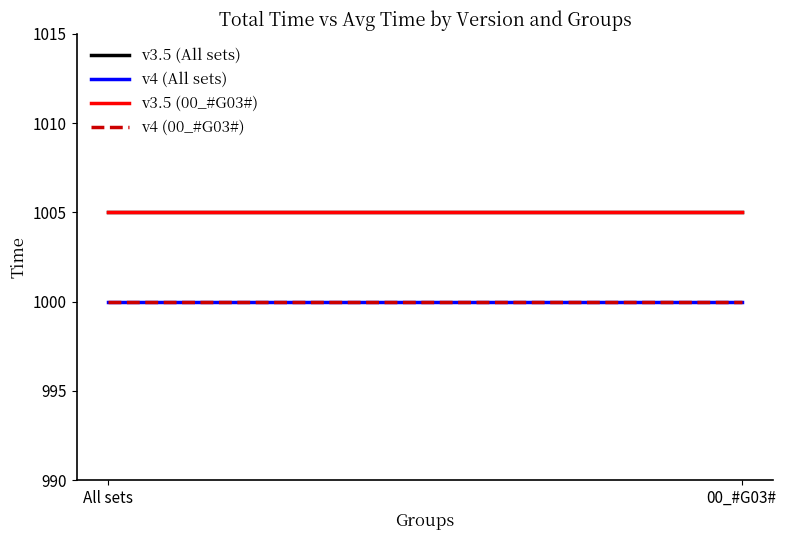

Rank the series at All sets from lowest to highest value.

v4 (All sets), v4 (00_#G03#), v3.5 (All sets), v3.5 (00_#G03#)